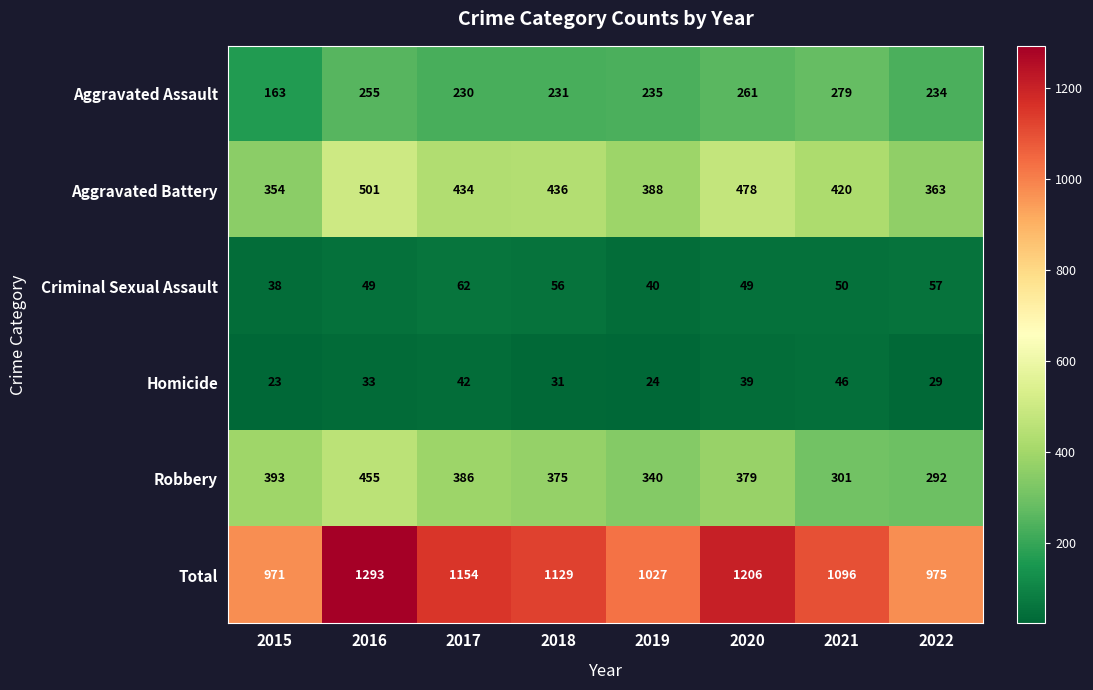

What is the total value across all series at 2017?

2308